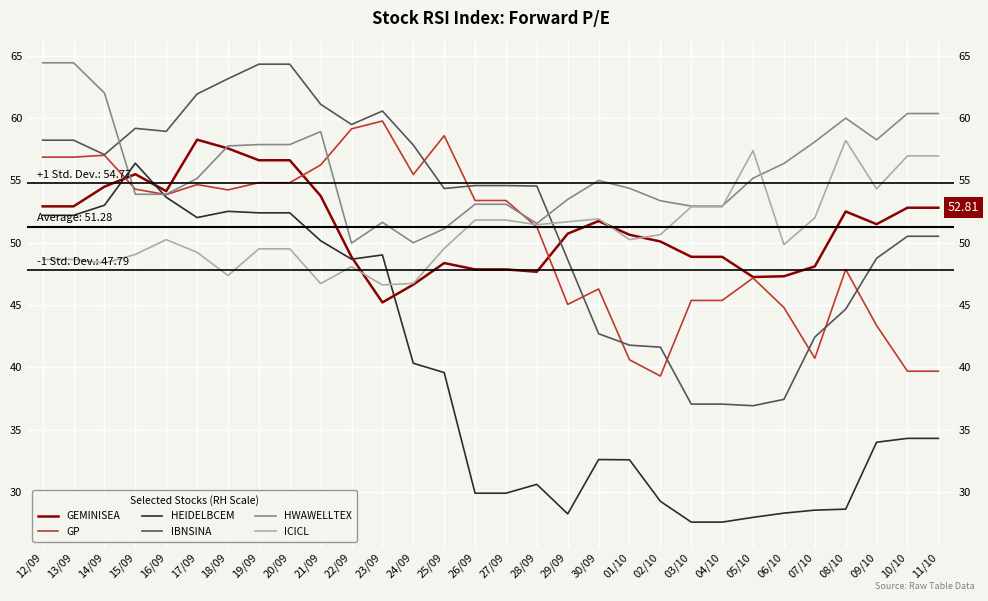

How many intersections are there between HEIDELBCEM and ICICL?

1